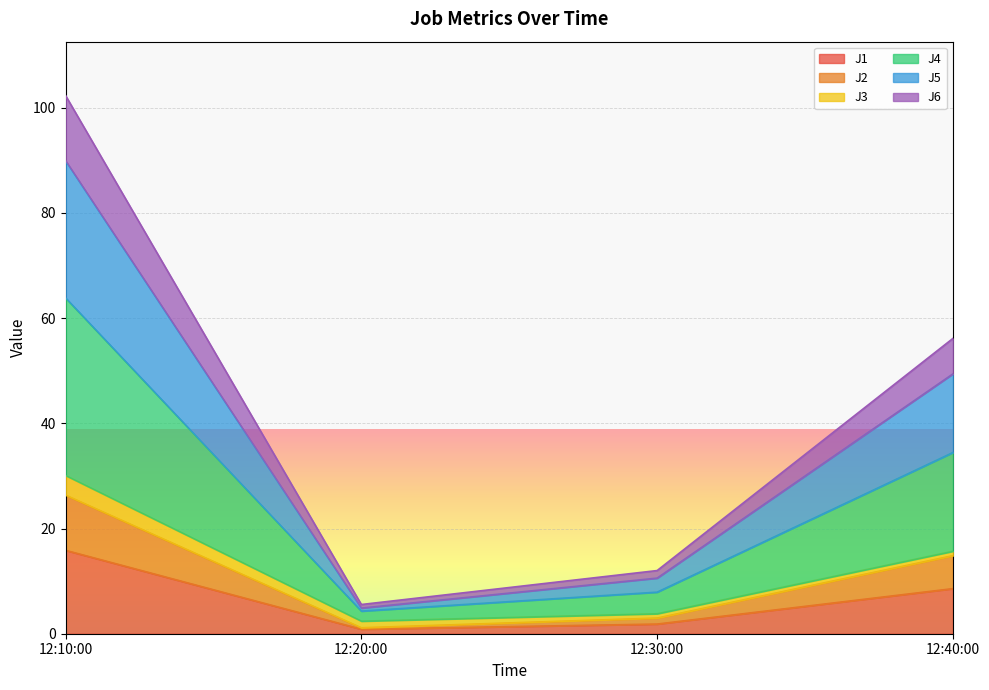

What is the maximum value for J1?

15.9